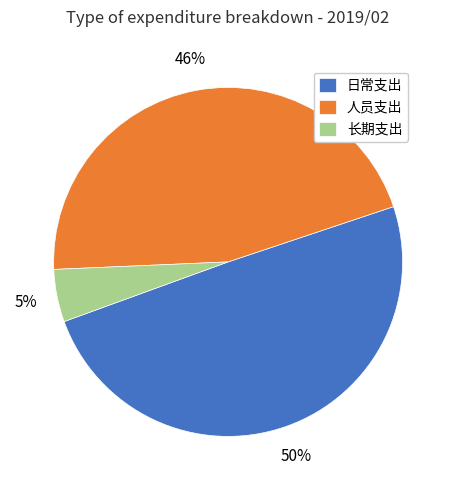

To the nearest percent, what is the combined percentage of 人员支出 and 日常支出?

95%